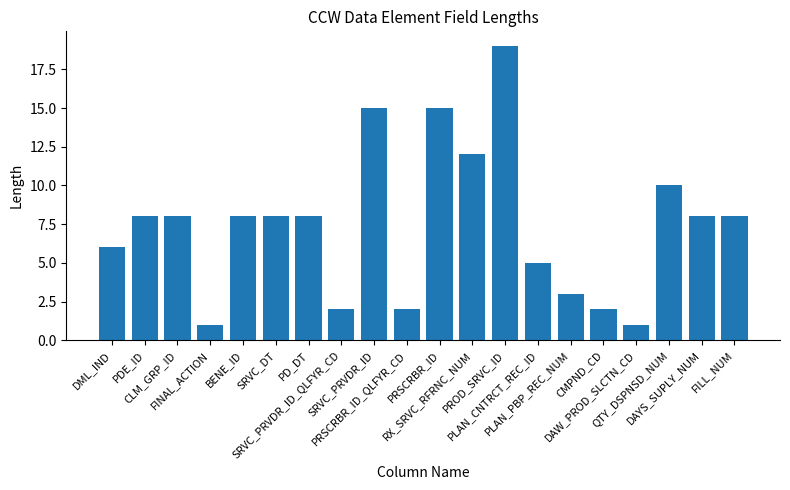

The chart shows a value of 8 at CLM_GRP_ID. True or false?

True